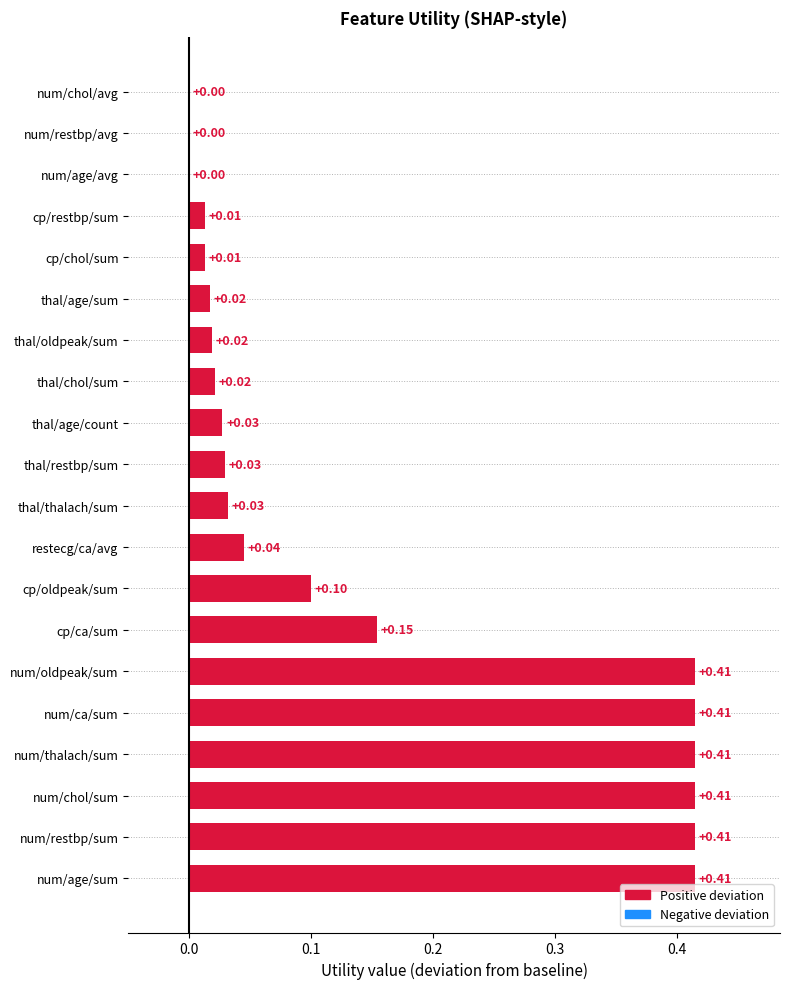

What is the change in value from num/restbp/sum to thal/chol/sum?

-0.4